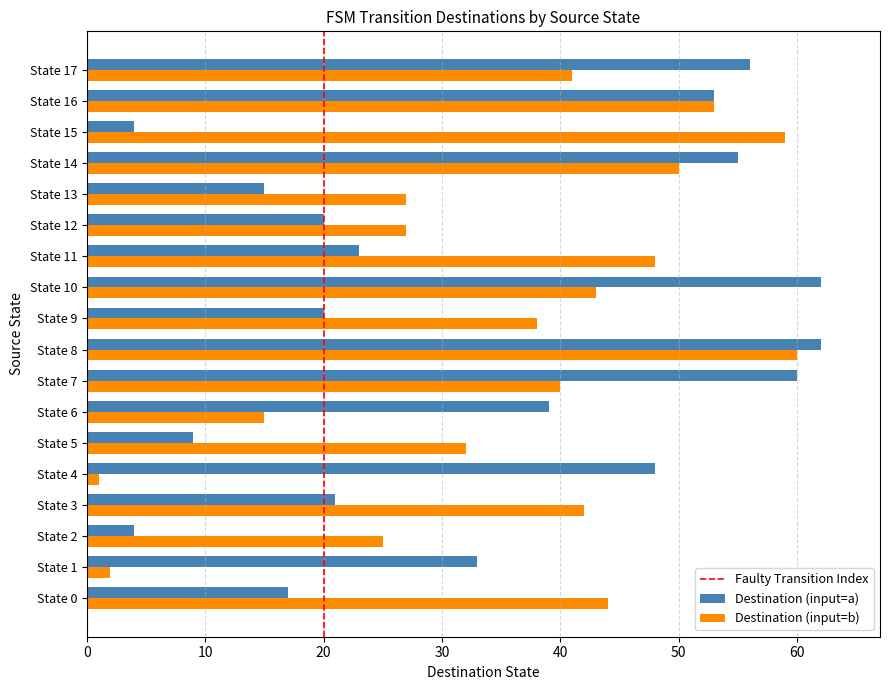

What is the maximum value shown in the chart?

62